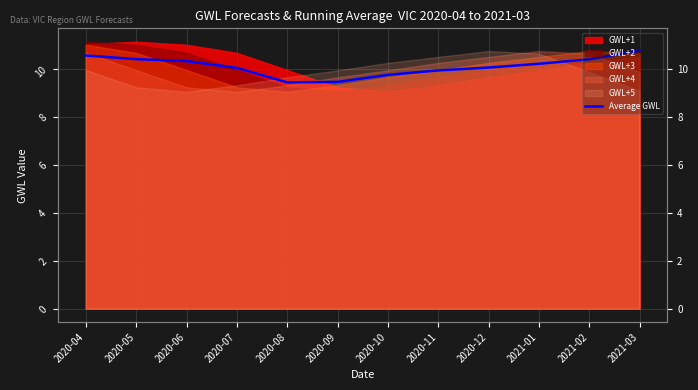

What is the ratio of the value at 2021-03 to the value at 2020-07?

1.1